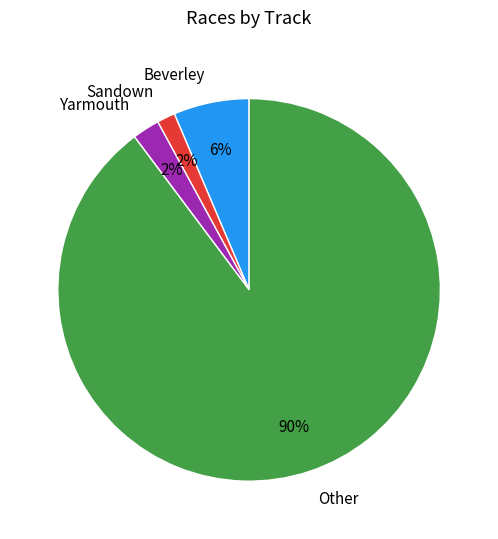

To the nearest percent, what is the average slice percentage?

25%